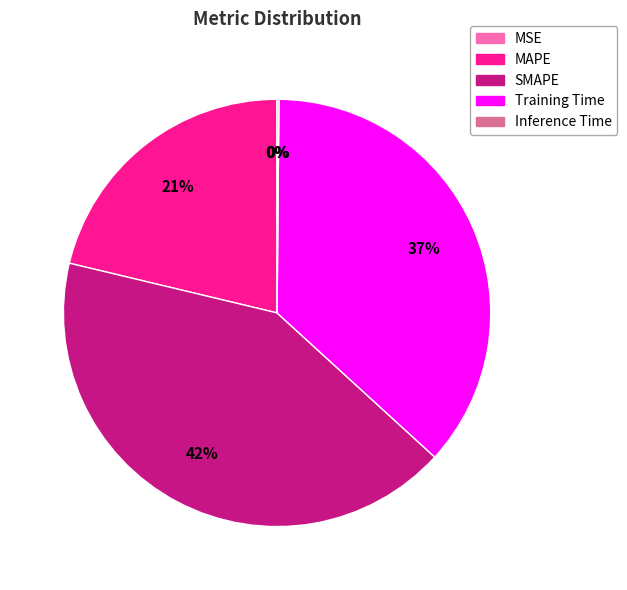

Is MAPE the majority of the pie?

No